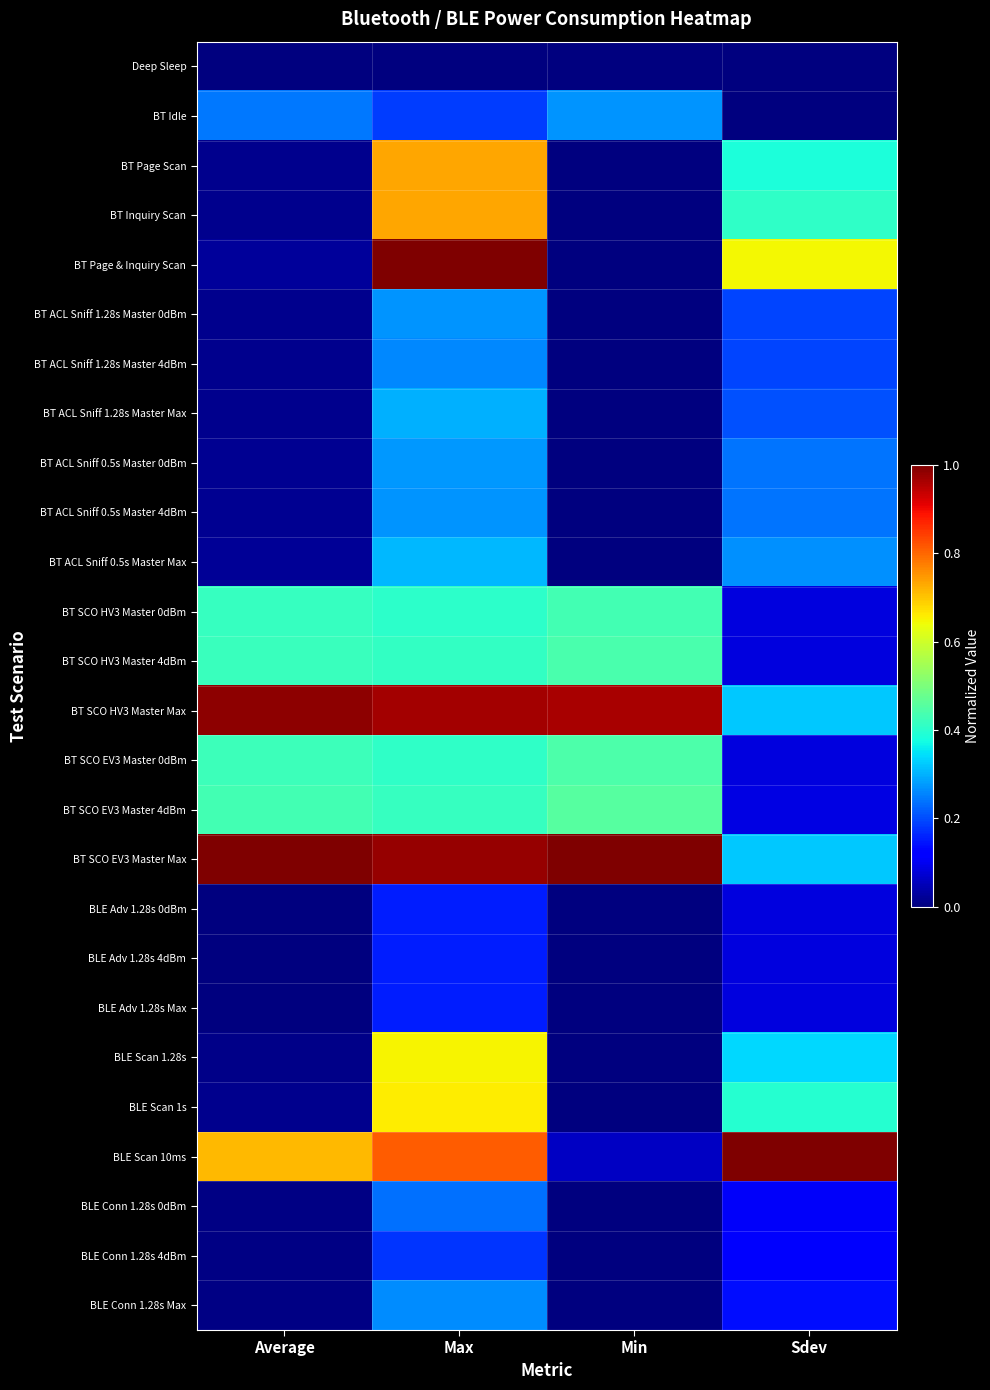

Rank the series by their maximum value, from lowest to highest.

Deep Sleep, BLE Adv 1.28s 4dBm, BLE Adv 1.28s 0dBm, BLE Adv 1.28s Max, BLE Conn 1.28s 4dBm, BLE Conn 1.28s 0dBm, BT ACL Sniff 1.28s Master 4dBm, BLE Conn 1.28s Max, BT ACL Sniff 1.28s Master 0dBm, BT Idle, BT ACL Sniff 0.5s Master 4dBm, BT ACL Sniff 0.5s Master 0dBm, BT ACL Sniff 1.28s Master Max, BT ACL Sniff 0.5s Master Max, BT SCO HV3 Master 0dBm, BT SCO HV3 Master 4dBm, BT SCO EV3 Master 0dBm, BT SCO EV3 Master 4dBm, BLE Scan 1.28s, BLE Scan 1s, BT Page Scan, BT Inquiry Scan, BT SCO HV3 Master Max, BT Page & Inquiry Scan, BT SCO EV3 Master Max, BLE Scan 10ms